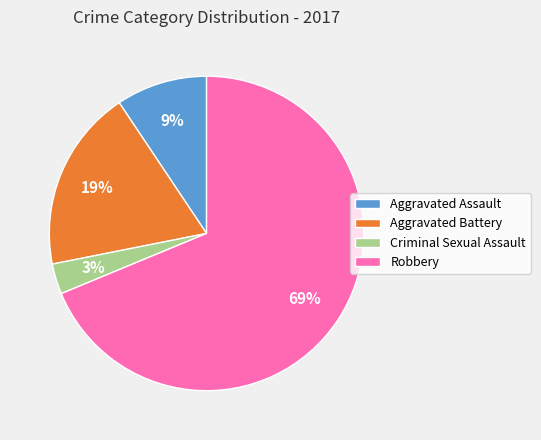

The Aggravated Assault slice represents 18% of the pie. True or false?

False